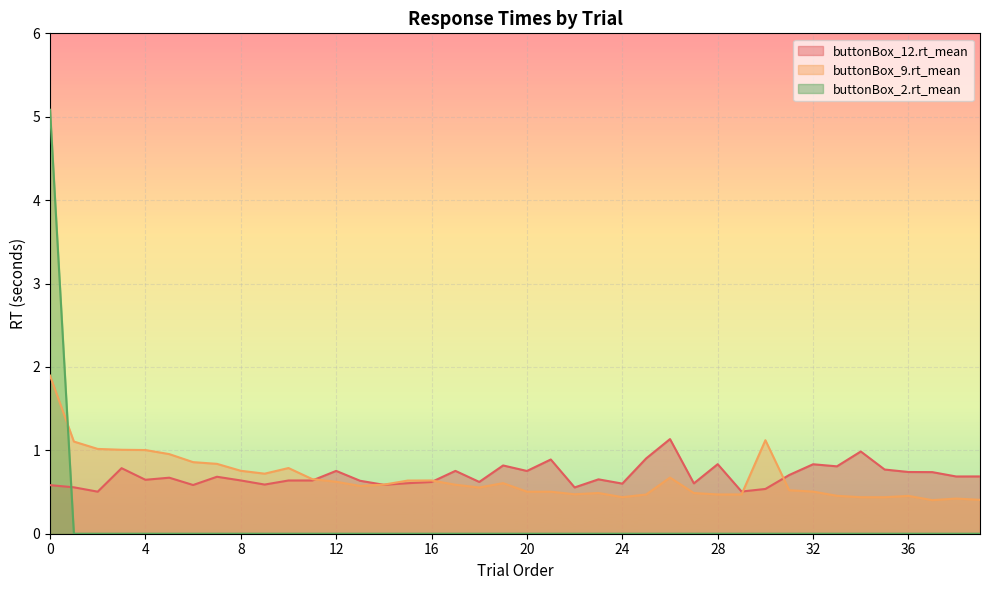

What is the total value across all series at 34?

1.4